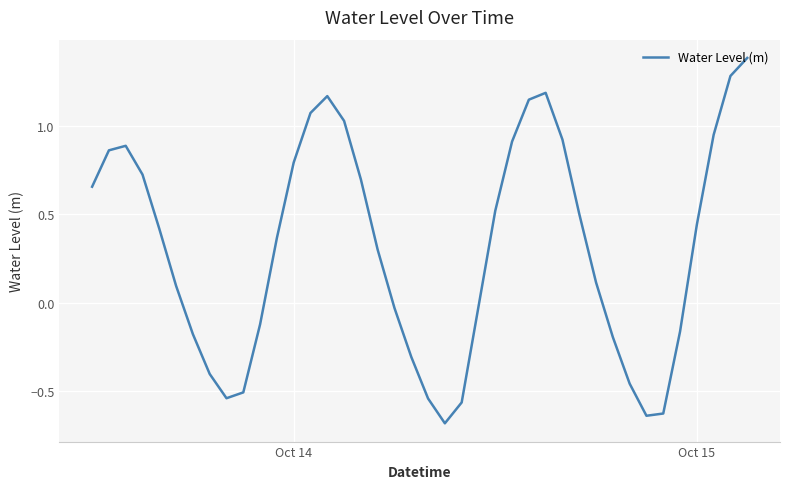

What is the difference between the maximum and minimum values?

2.1